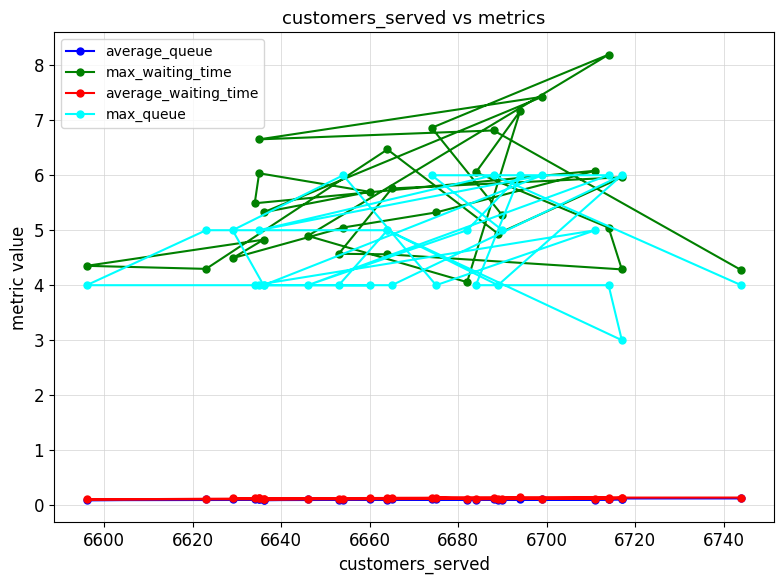

Where is the first local maximum for average_queue?

6600